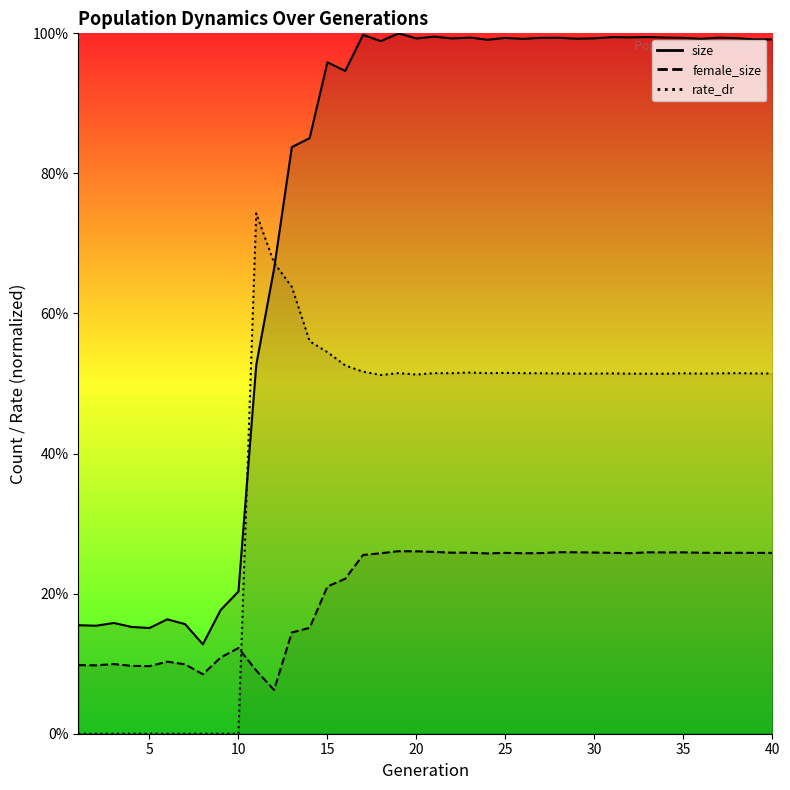

What is the total value across all series at 27?

1.8